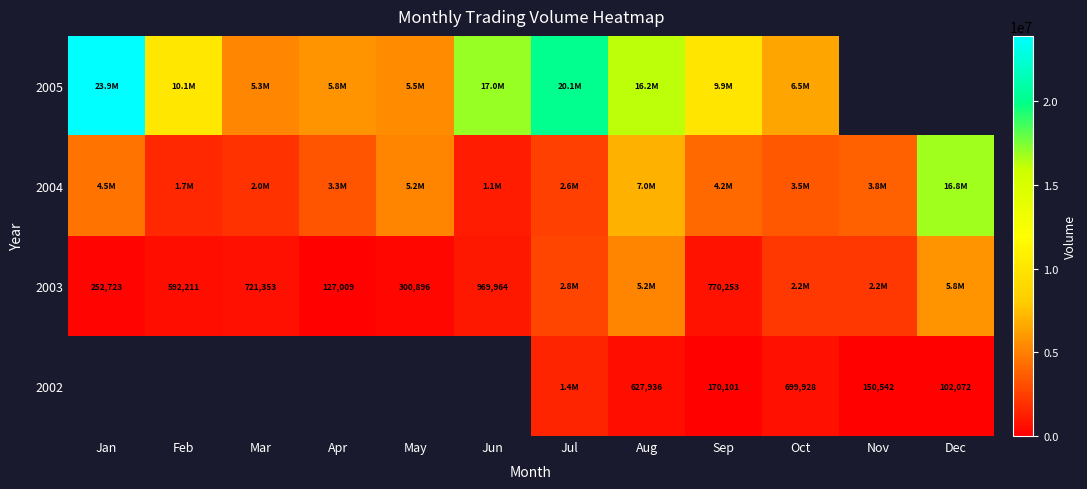

What is the greatest value displayed?

23899819.0